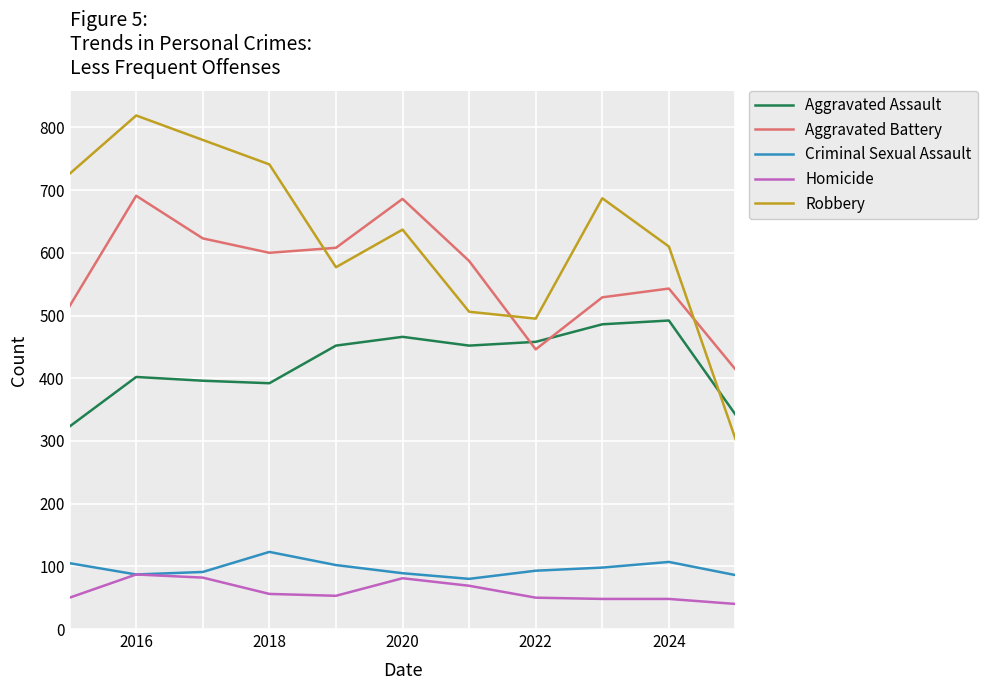

What is the minimum value for Aggravated Assault?

323